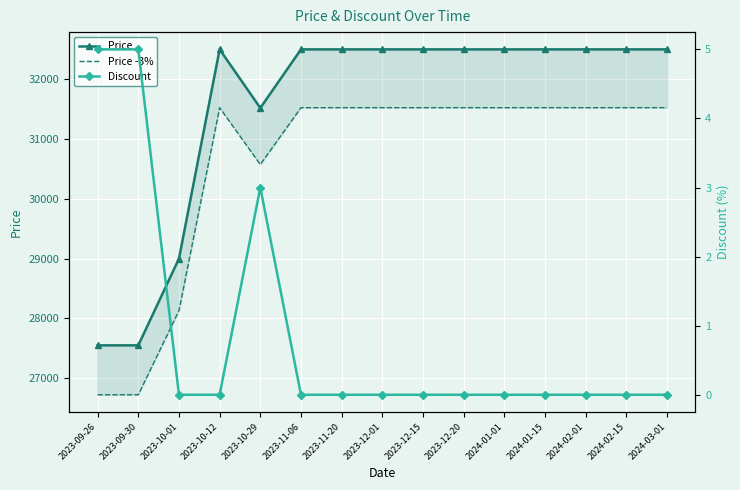

Is the value of Price at 2024-01-01 greater than the value of Discount at 2024-03-01?

Yes